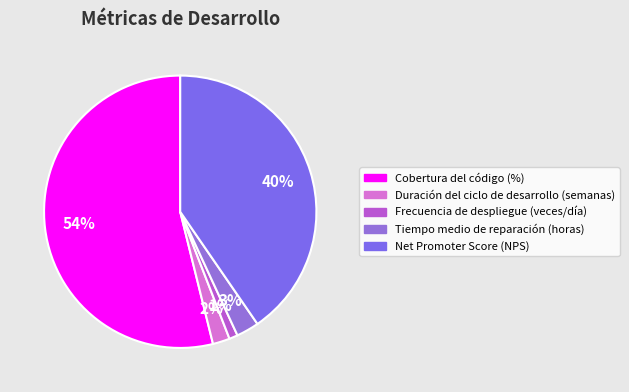

What is the change in value from Tiempo medio de reparación (horas) to Net Promoter Score (NPS)?

+56.0